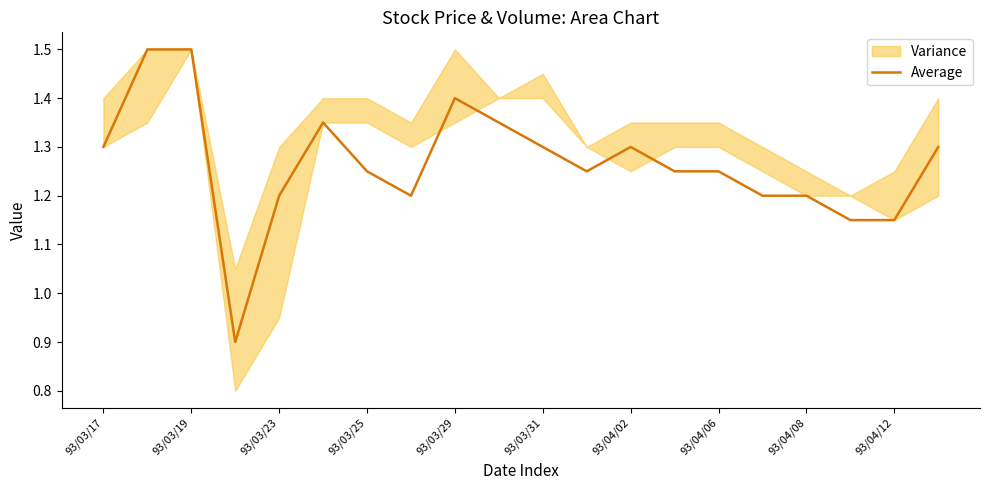

Is this an area chart (filled region under the line)?

No